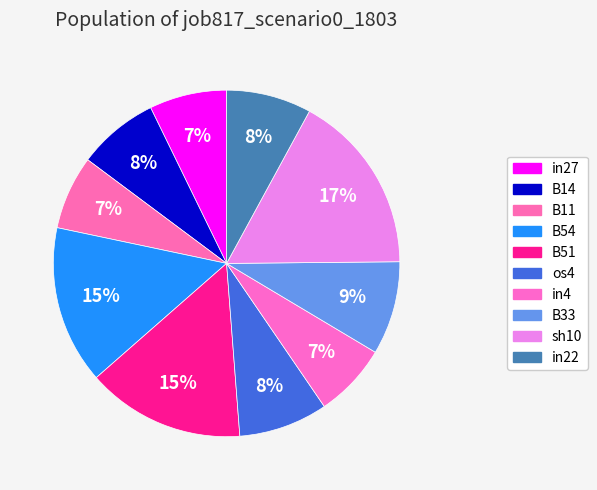

What is the total percentage of in4 and B33?

15.6%